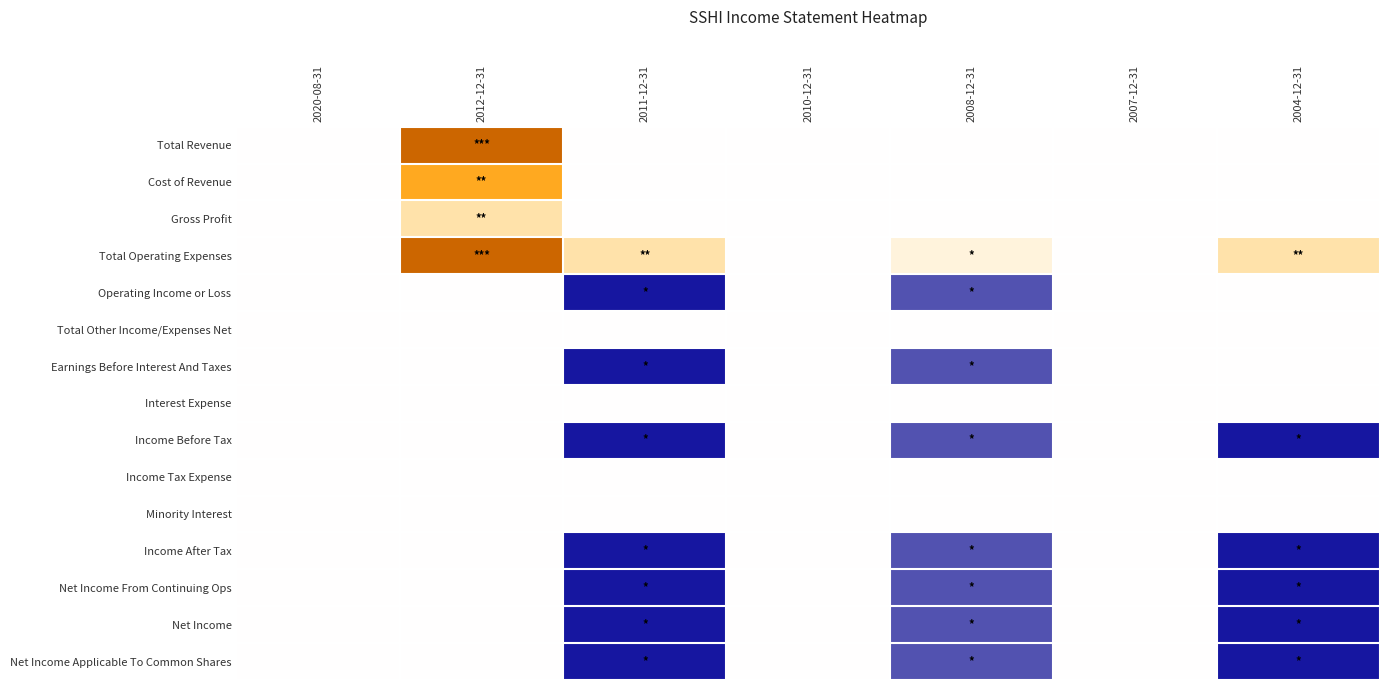

At which category is the sum across all series the highest?

2012-12-31